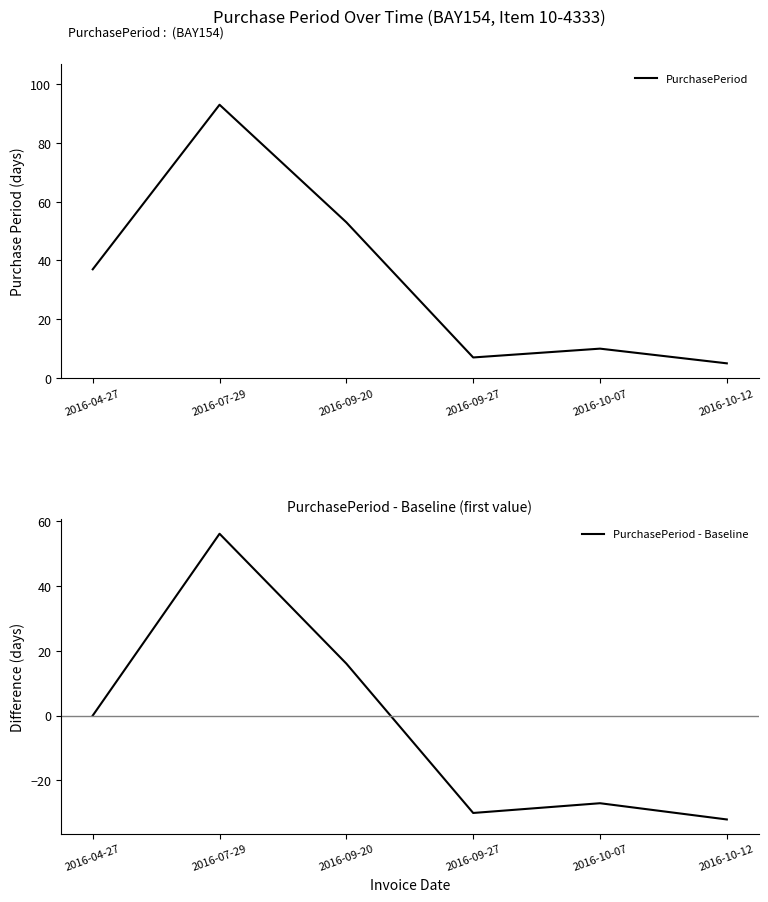

What is the label of the 3rd point from the left?

2016-09-20